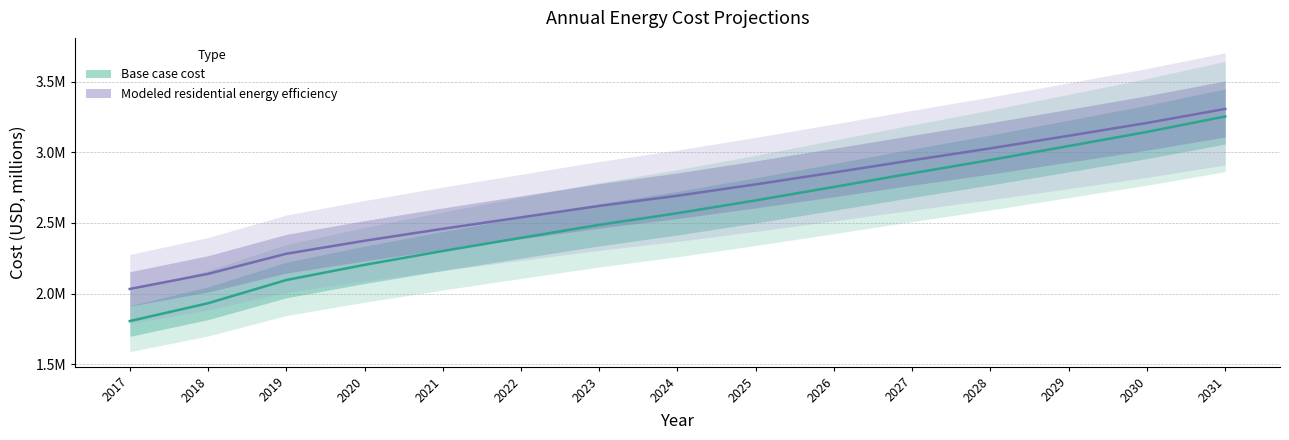

How many data points does each series have?

15